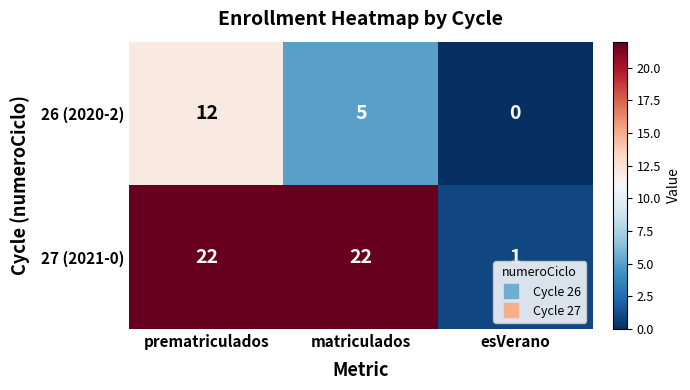

Which series has the widest spread of values?

27 (2021-0)